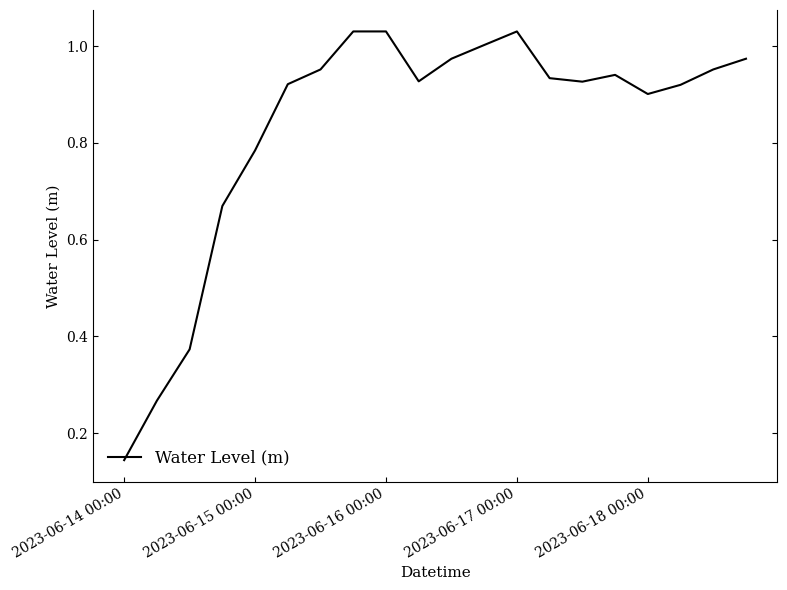

At which label is the value closest to 0?

2023-06-14 00:00